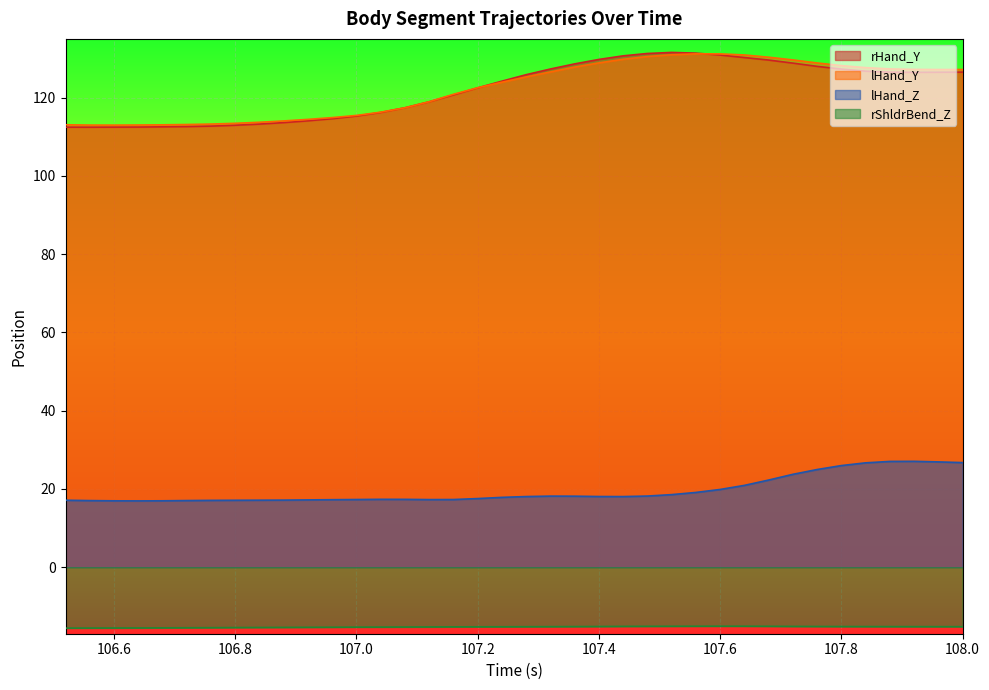

What is the average value of the lHand_Y series?

122.2